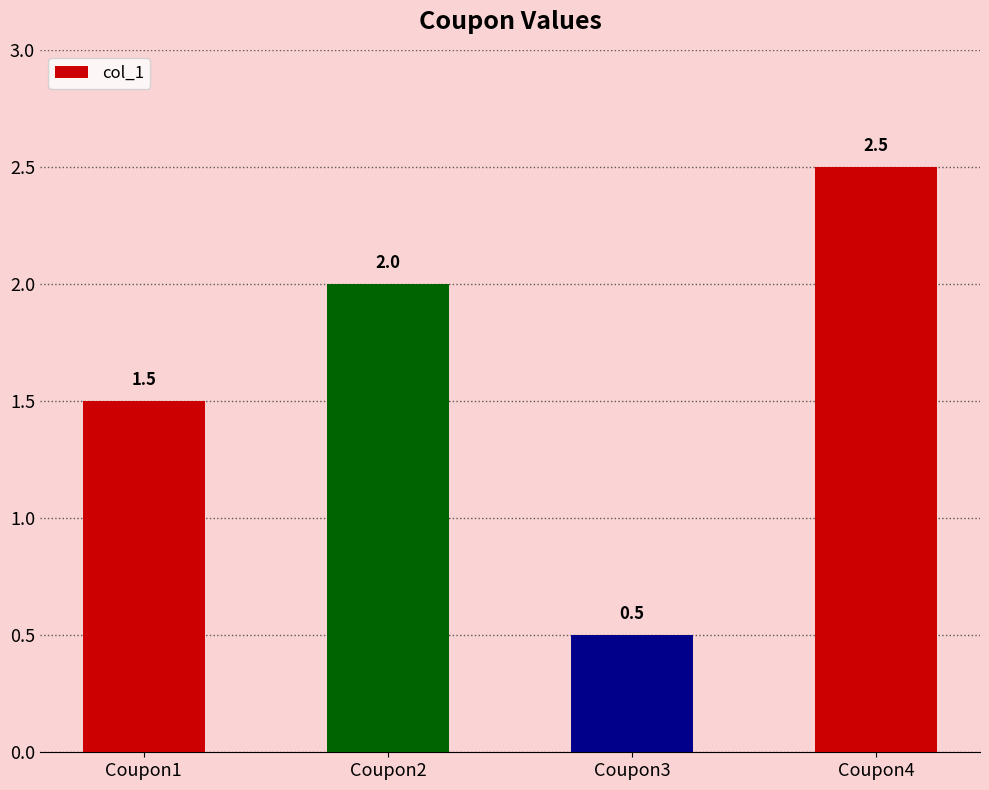

What is the minimum value shown in the chart?

0.5